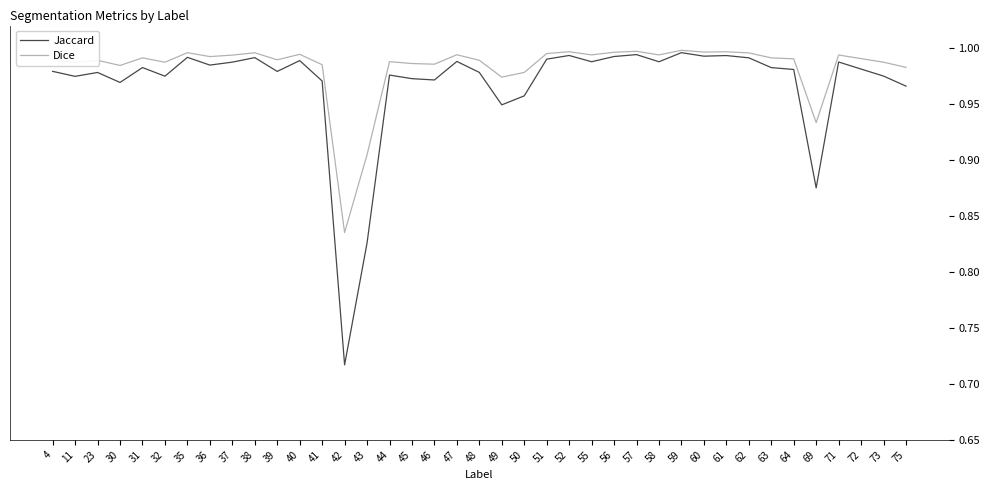

List the series in order of their overall mean, lowest first.

Jaccard, Dice